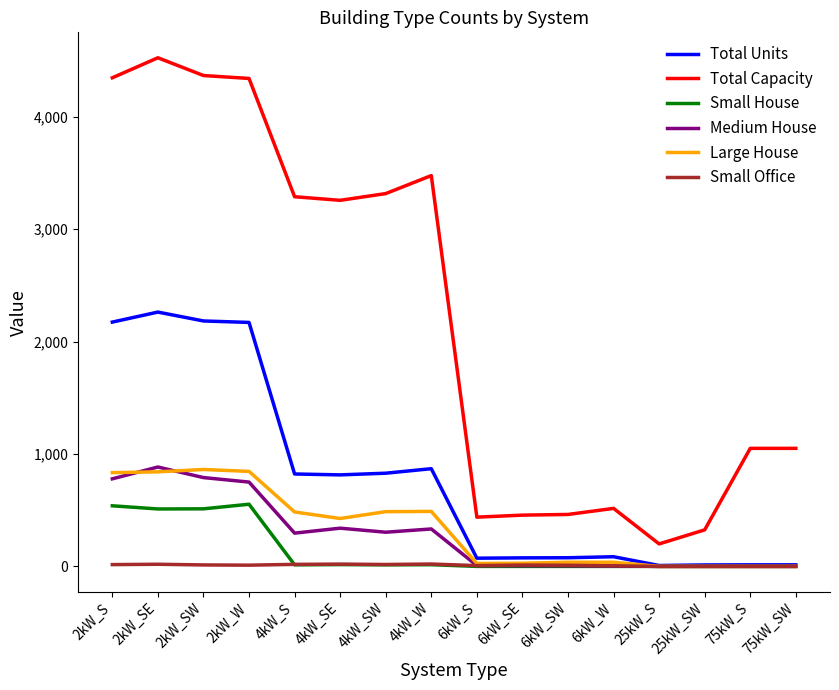

True or false: Total Units and Total Capacity intersect in this chart.

False